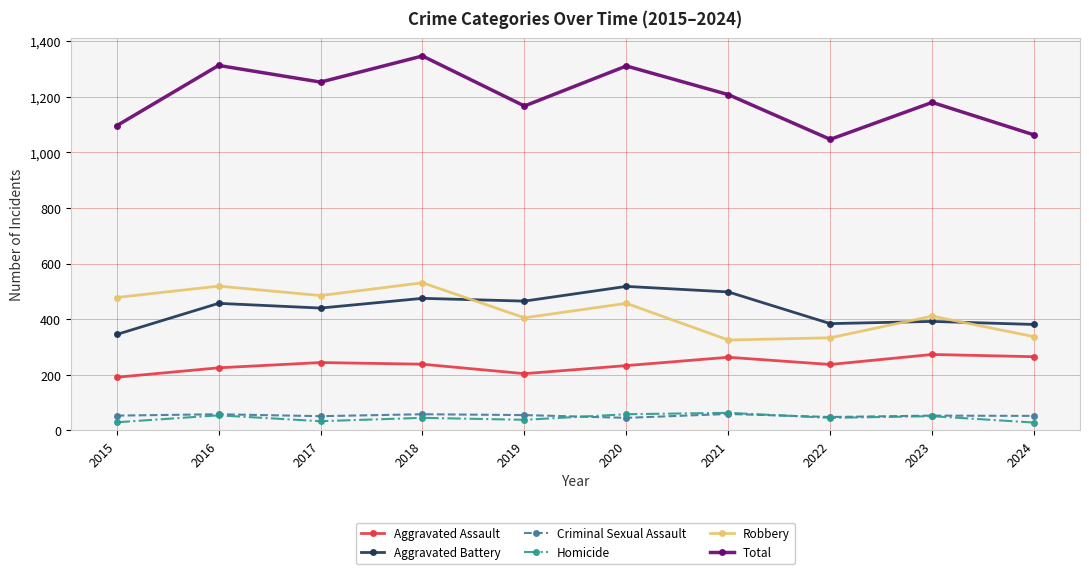

Is it true that Aggravated Battery equals 496 at 2015?

False